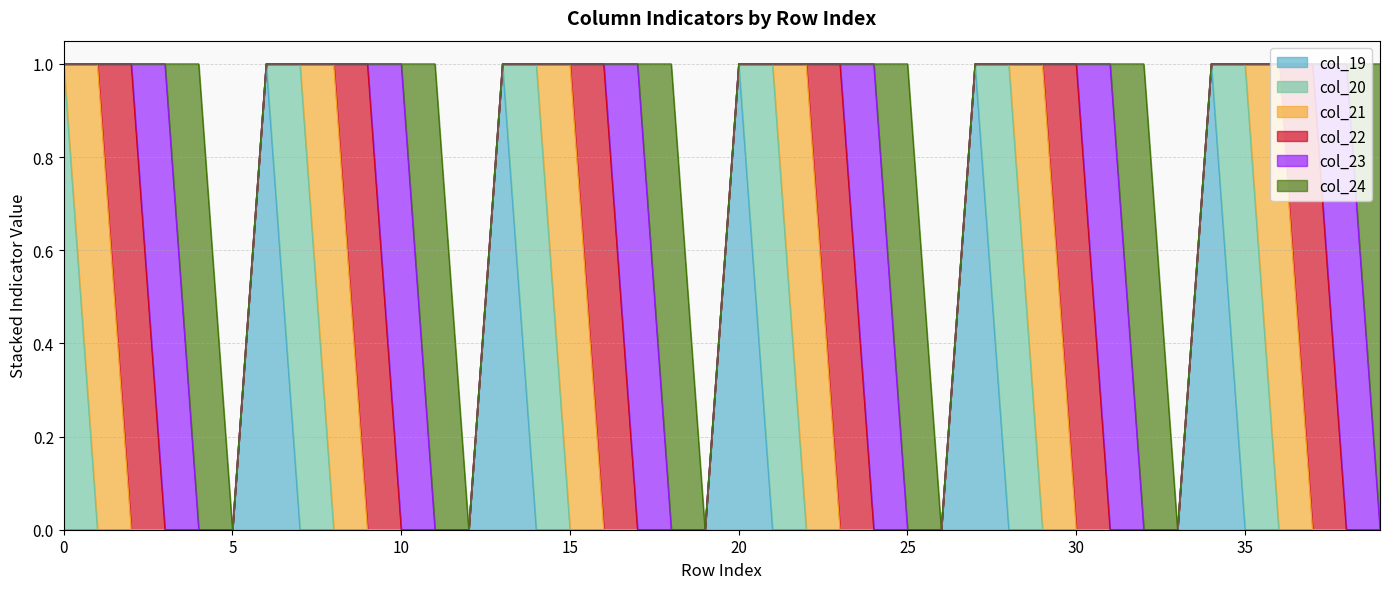

True or false: col_21 has more than 1 interior local peaks.

True